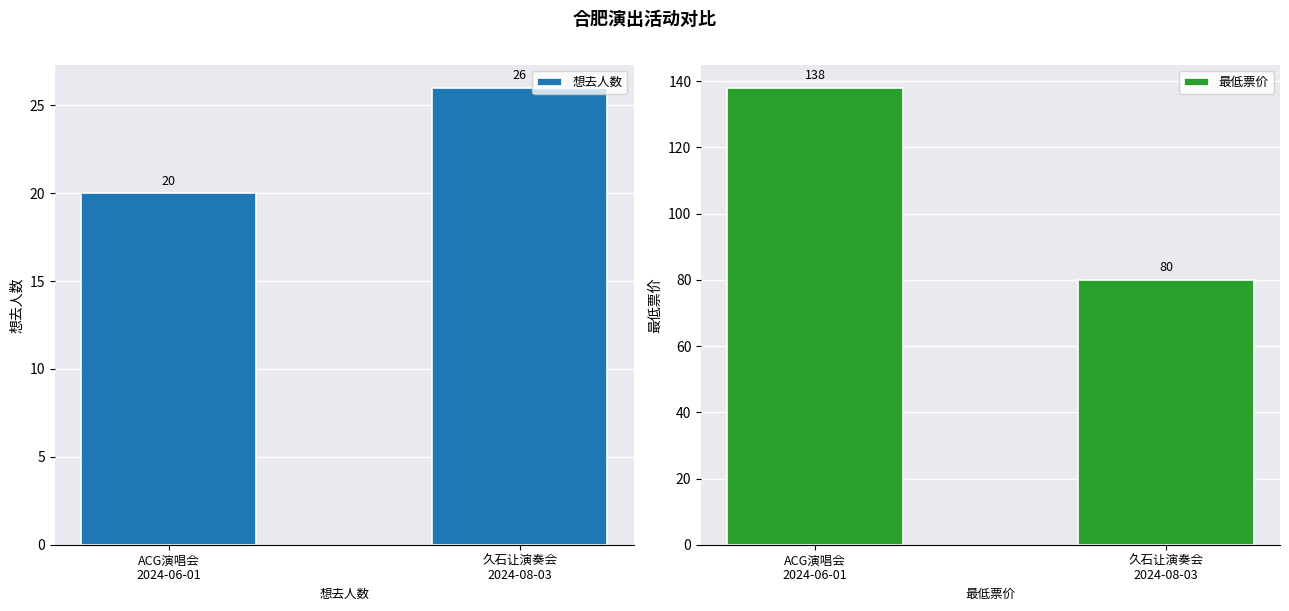

The 想去人数 series shows 26 at 久石让演奏会
2024-08-03. True or false?

True